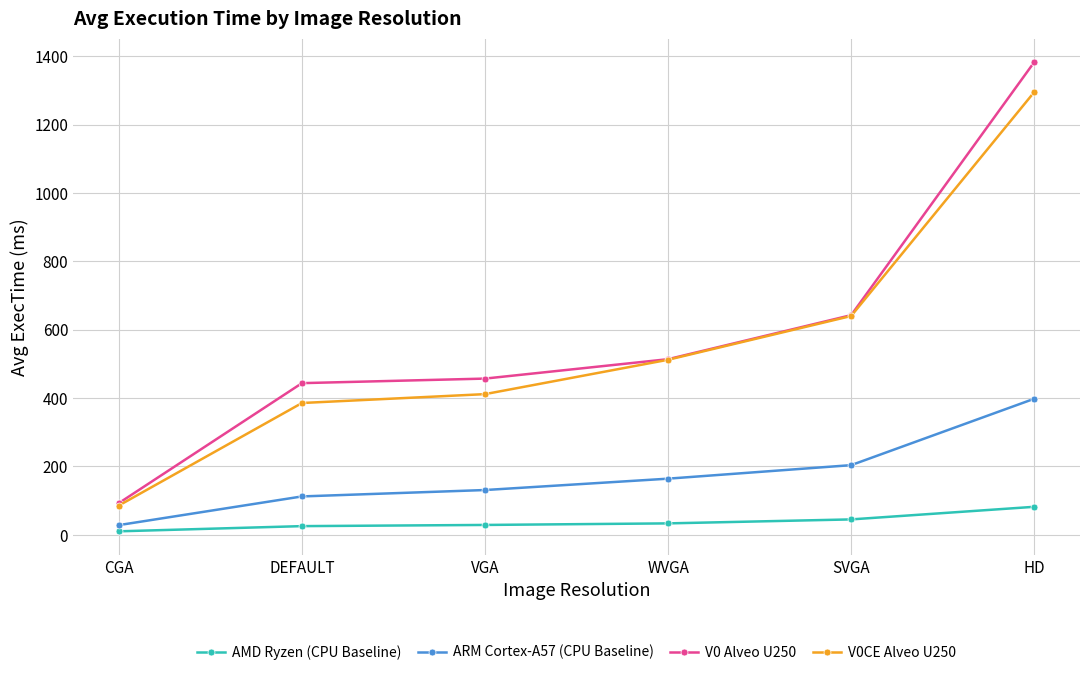

True or false: V0CE Alveo U250 and ARM Cortex-A57 (CPU Baseline) intersect in this chart.

False